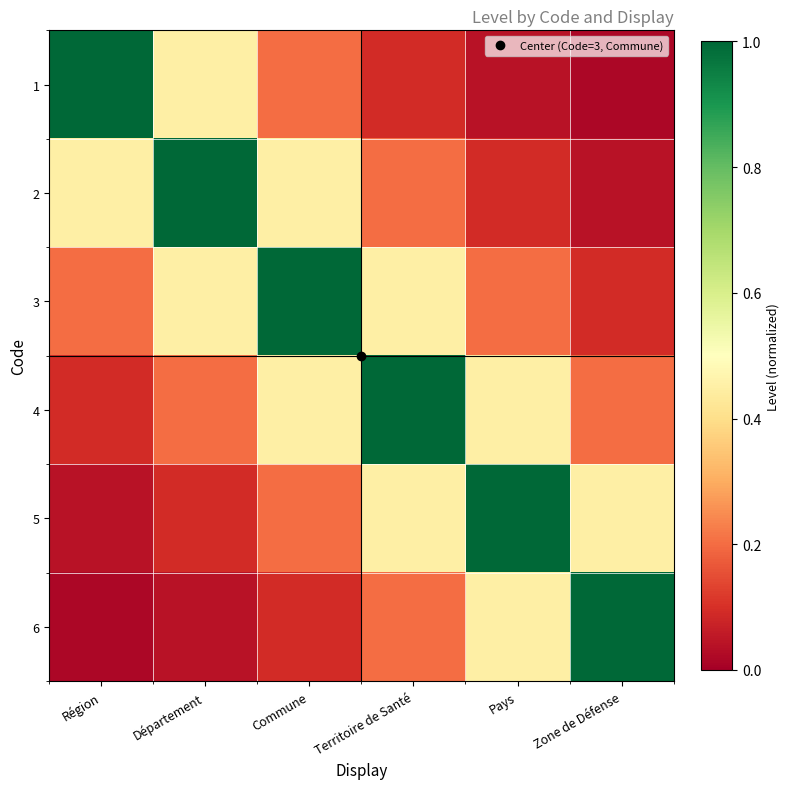

Rank the series at Département from highest to lowest value.

2, 1, 3, 4, 5, 6